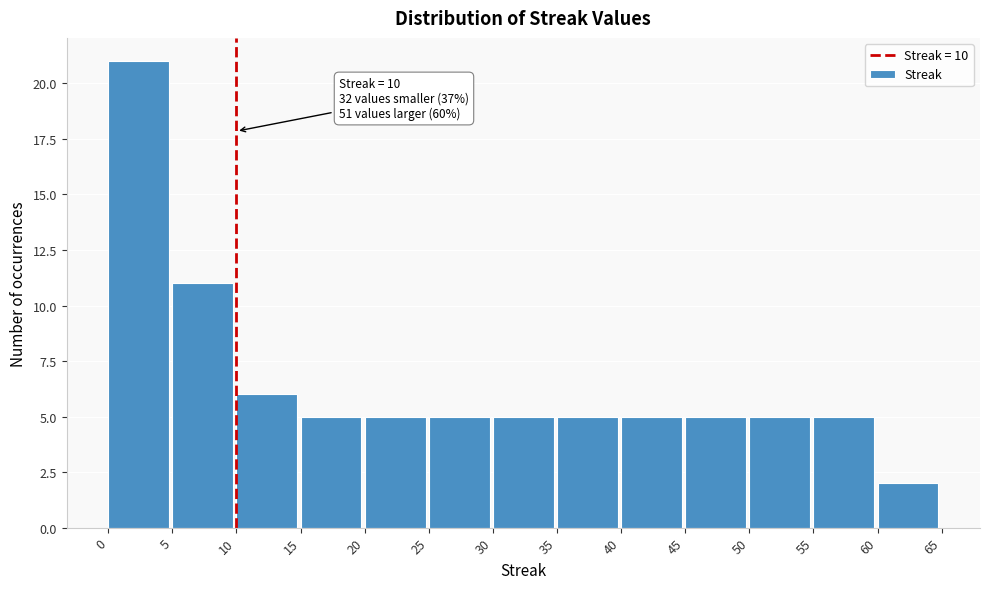

Over which range of the x-axis is the bar tallest?

0 to 5